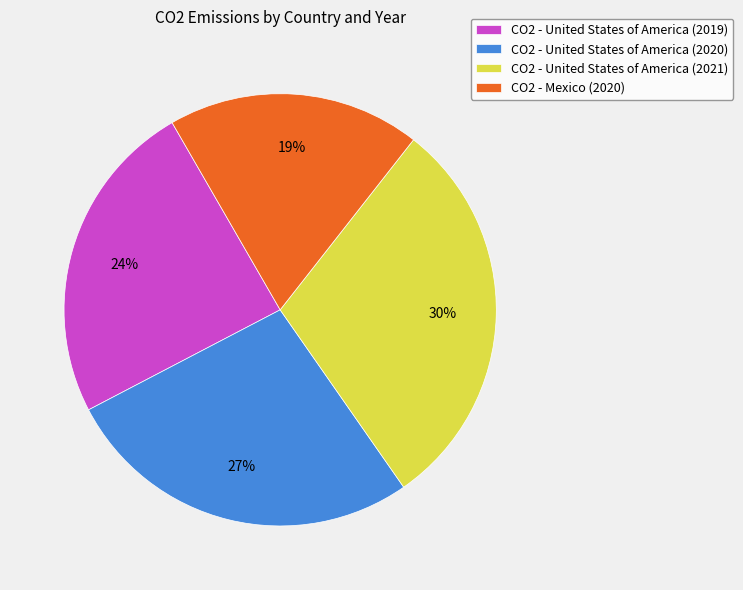

How many segments does this pie chart have?

4